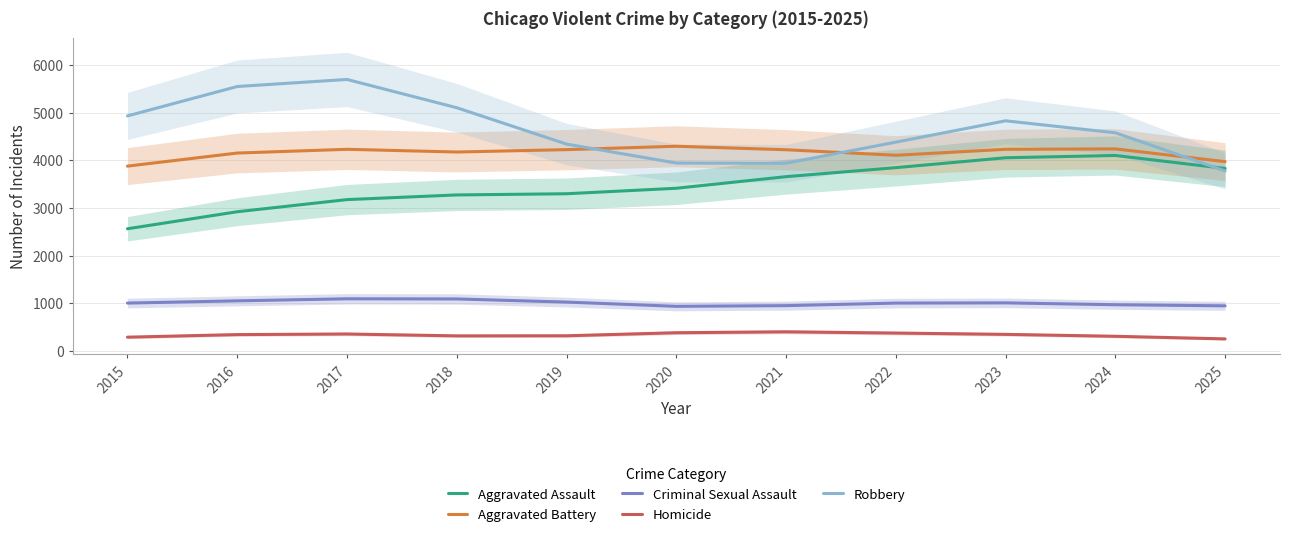

At which label does Aggravated Battery reach its peak?

2020